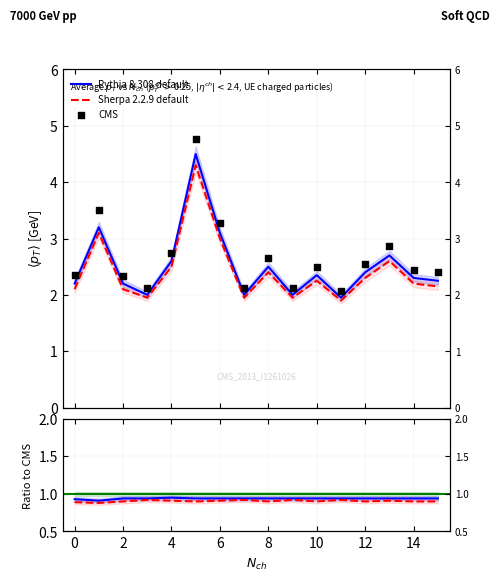

Which series has the largest total across all categories?

CMS